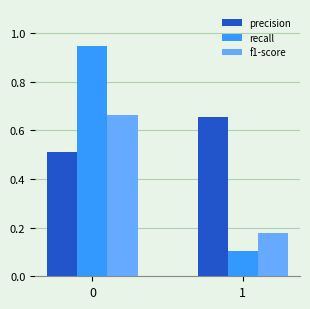

What is the sum of all precision values?

1.2